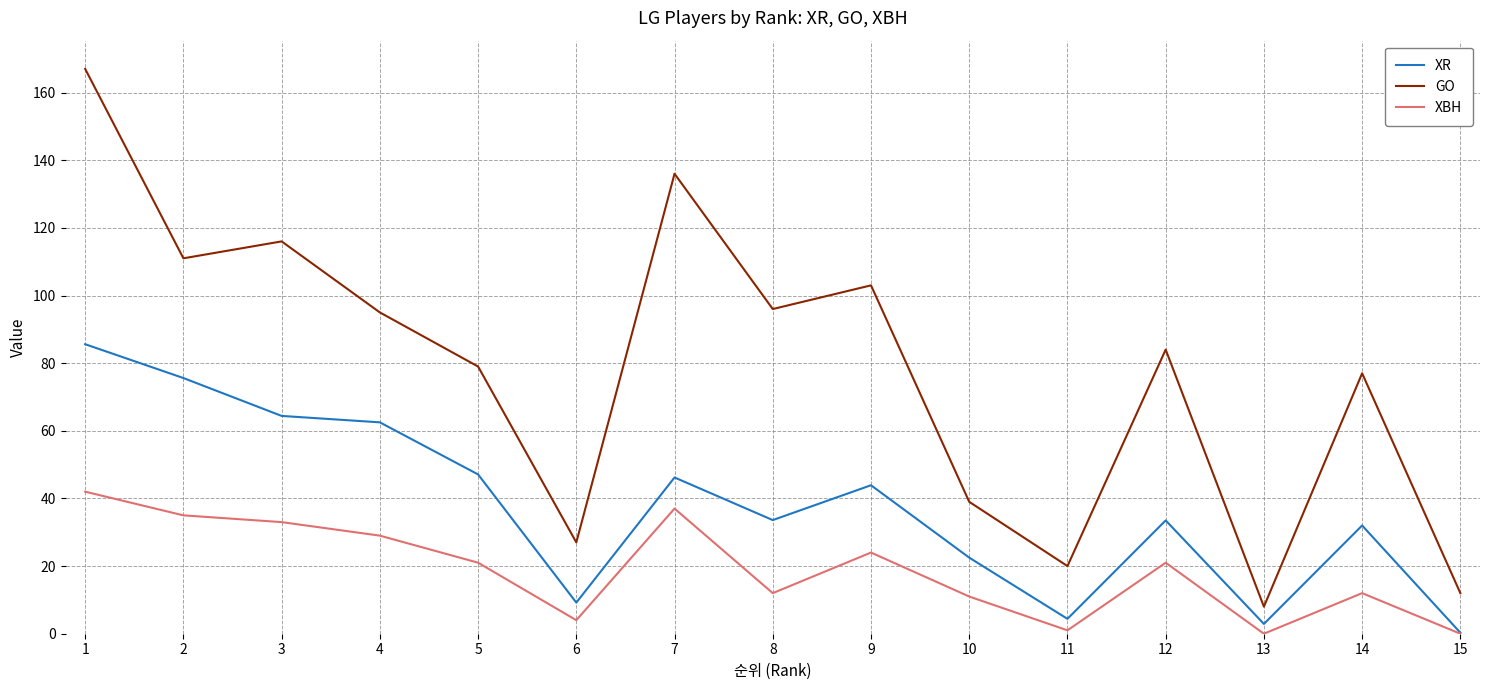

Between 3 and 5, which series saw the biggest shift?

GO